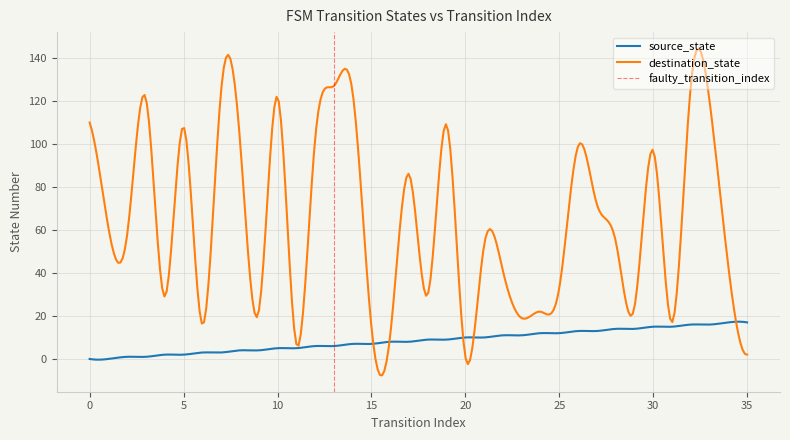

What is the minimum value for destination_state?

-7.6